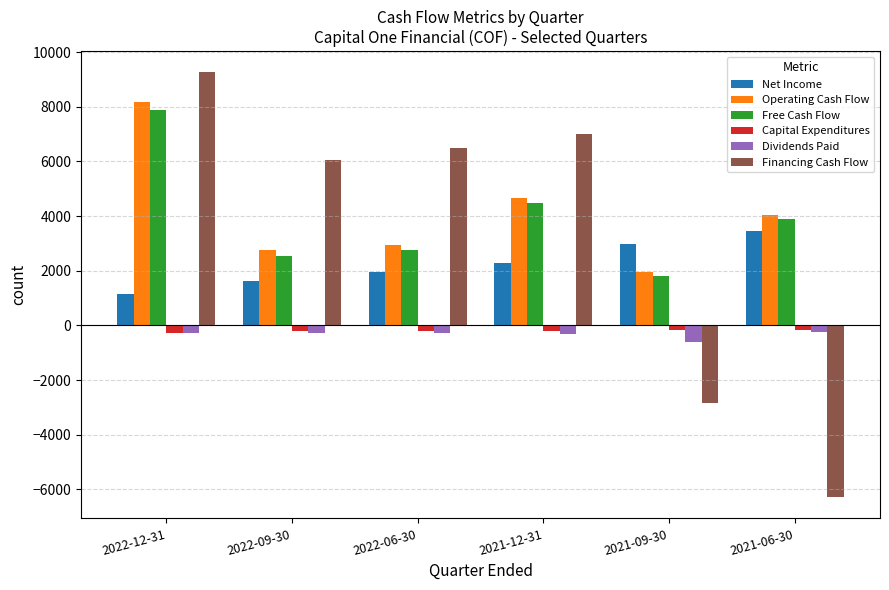

What is the sum of all Capital Expenditures values?

-1224